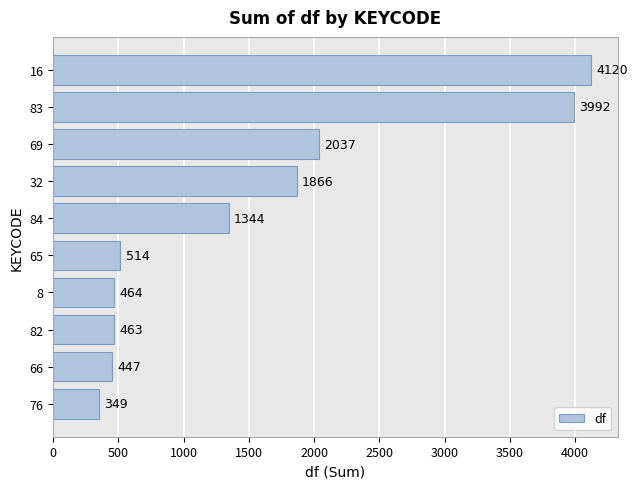

At which label is the value closest to 2234?

69